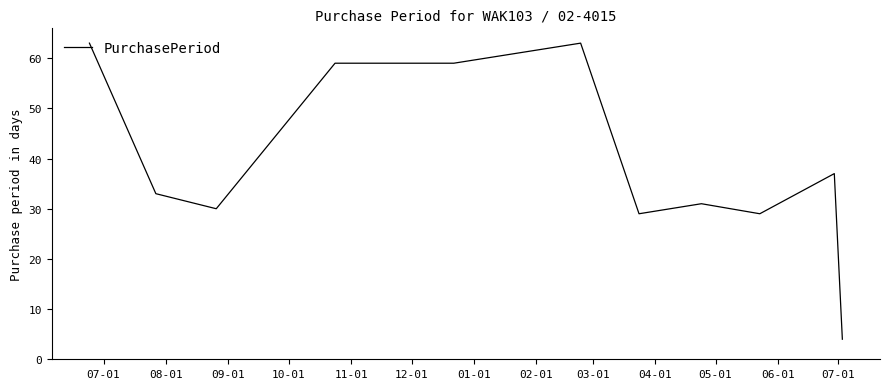

Reading left to right, transcribe all the data shown in this chart.

63	33	30	59	59	63	29	31	29	37	4